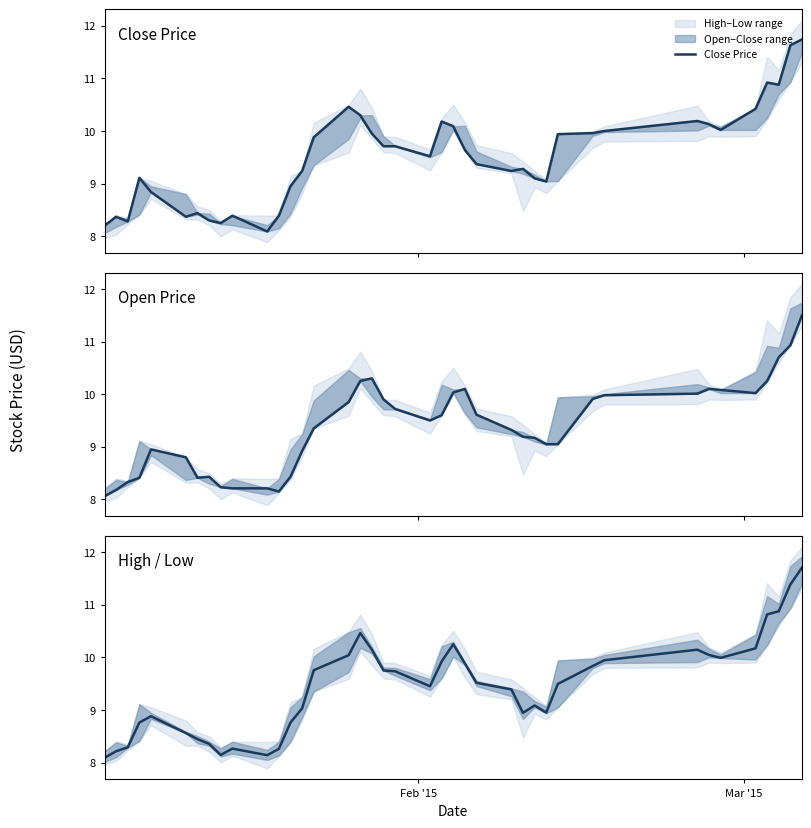

Is this an area chart (filled region under the line)?

No